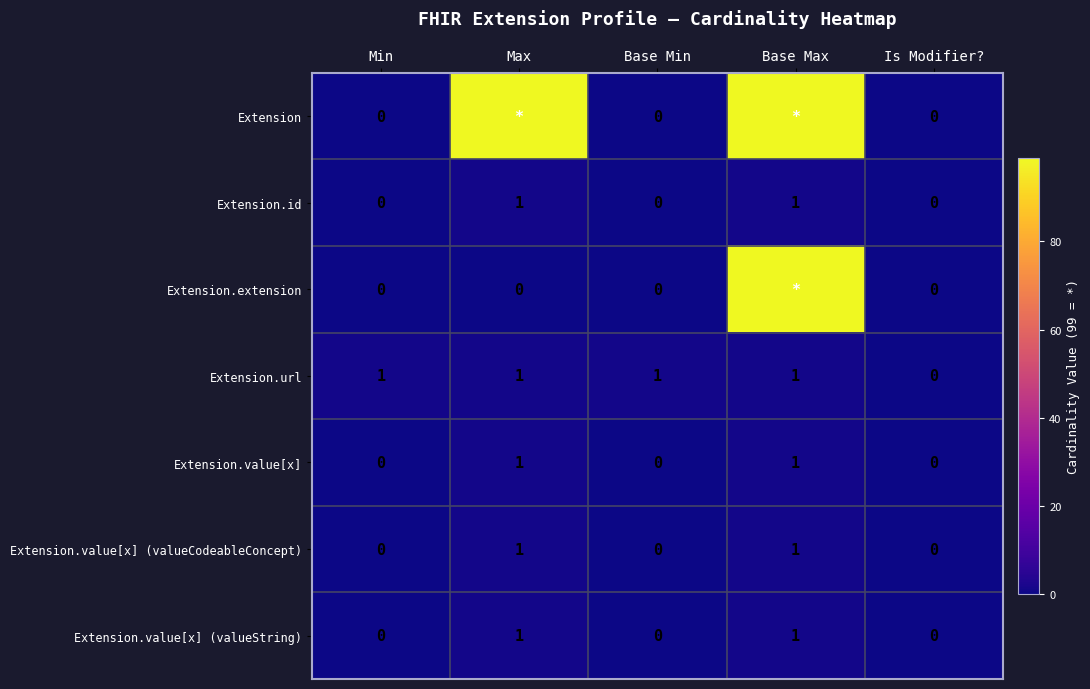

What is the difference between the maximum and minimum values in the Extension.url series?

1